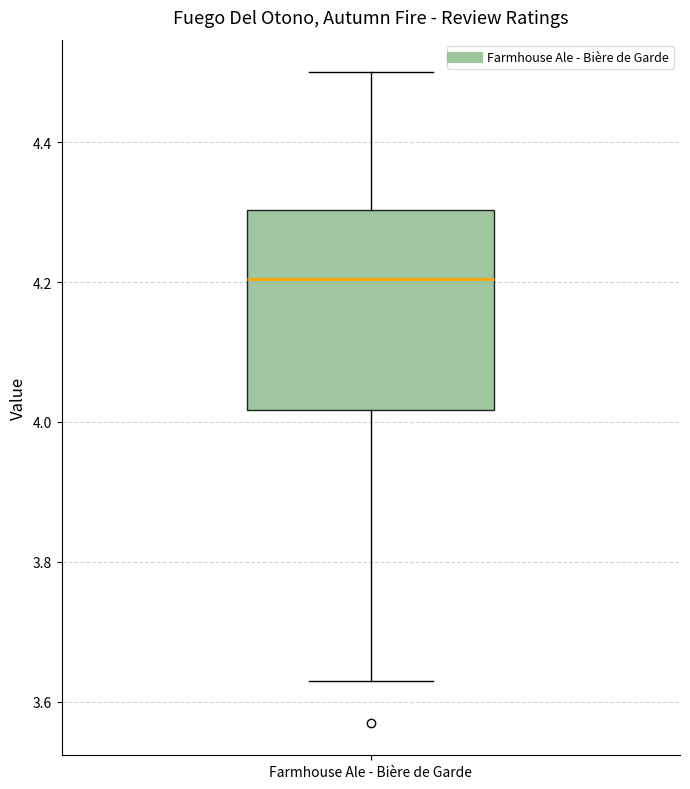

Where is the upper edge of the box for Farmhouse Ale - Bière de Garde on the y-axis? The values are not printed on the chart, so give them approximately, as read against the axis.

4.30